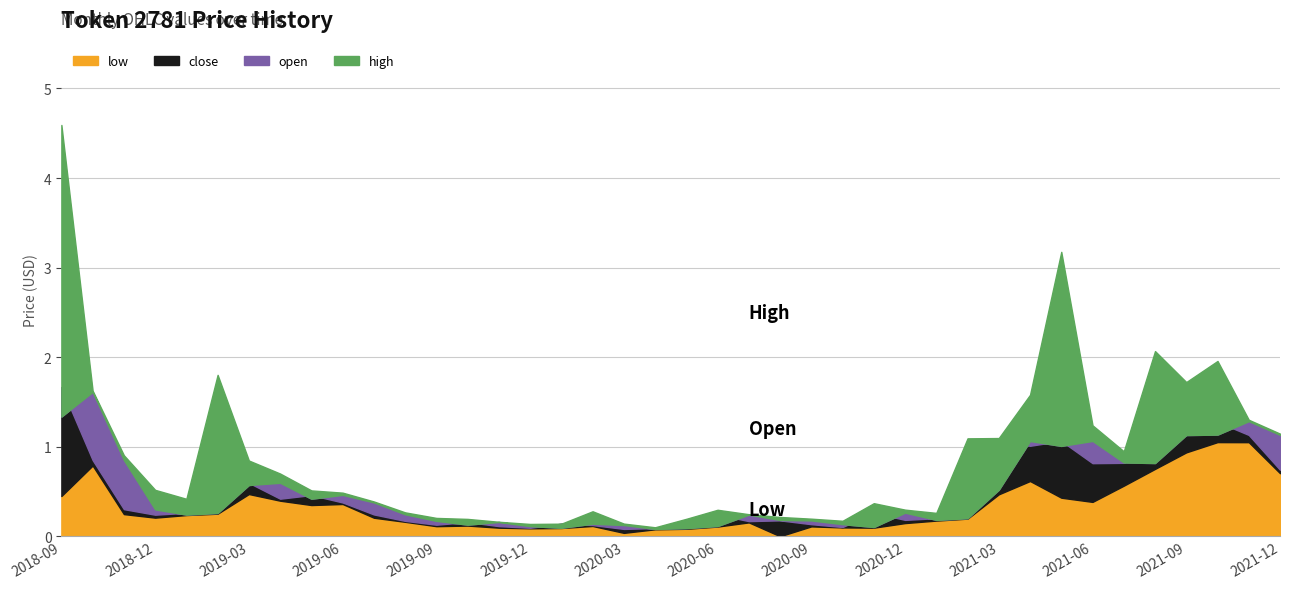

True or false: low and open intersect in this chart.

False